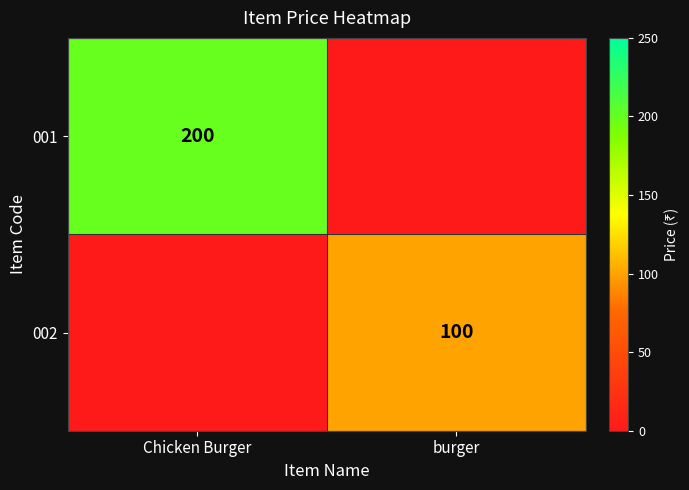

The value of 001 at Chicken Burger is 277. True or false?

False